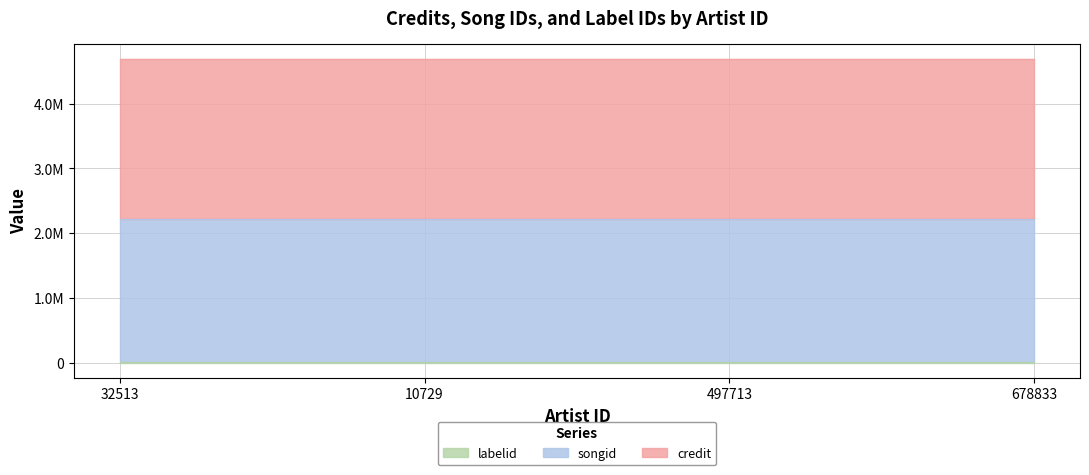

At which category is the sum across all series the highest?

32513